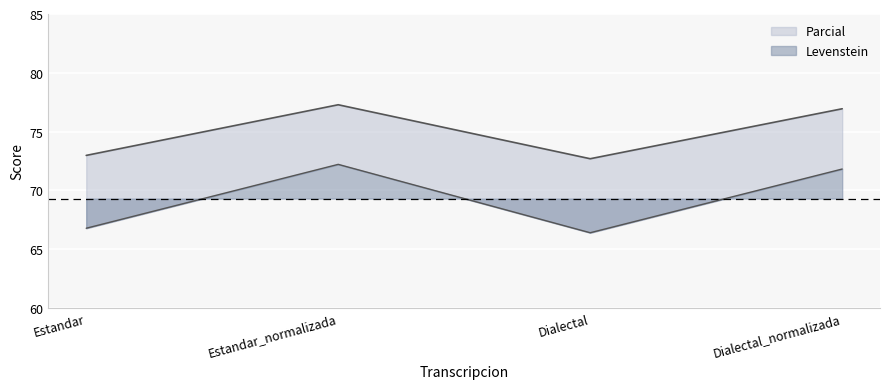

What position from the left is Estandar_normalizada?

2